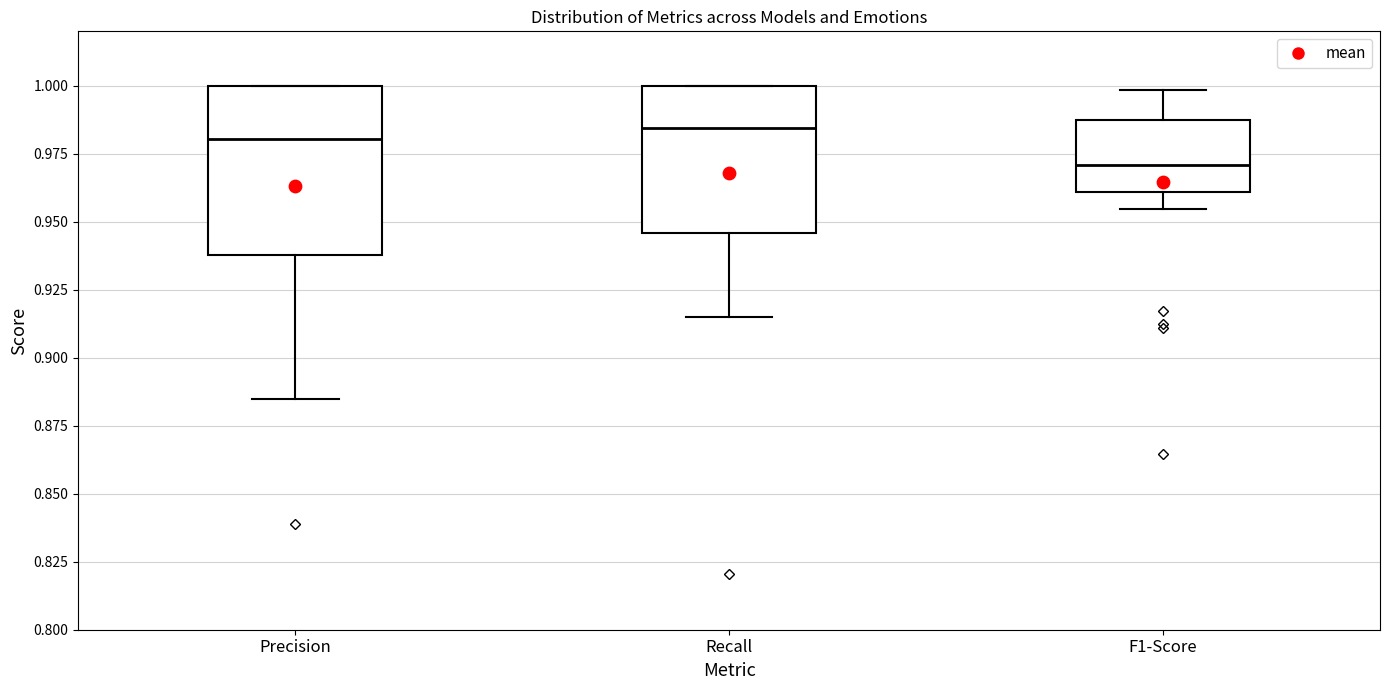

Comparing the boxes themselves (not the whiskers), which one is the tallest?

Precision